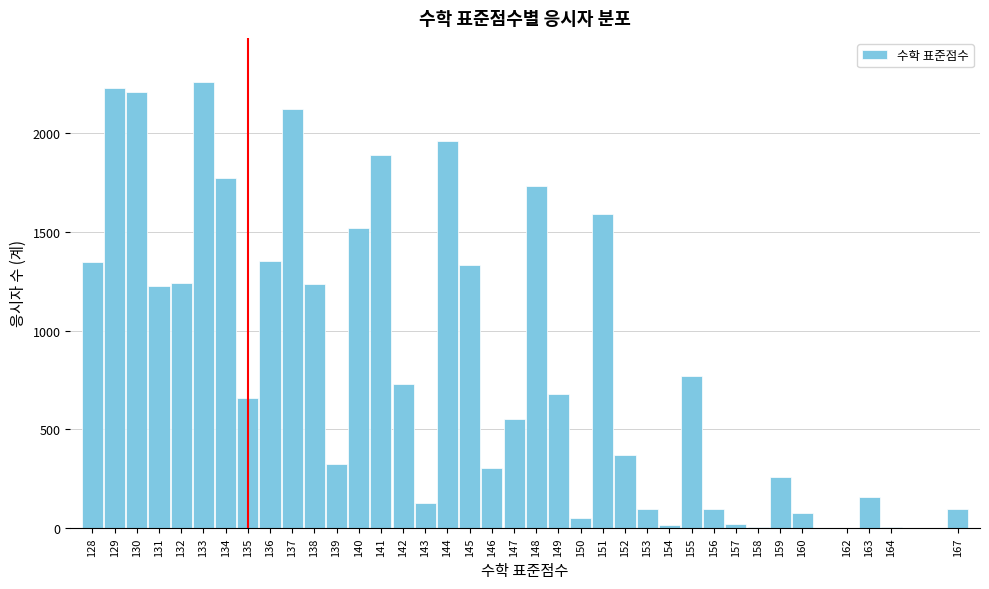

At which label is the value closest to 1129?

131